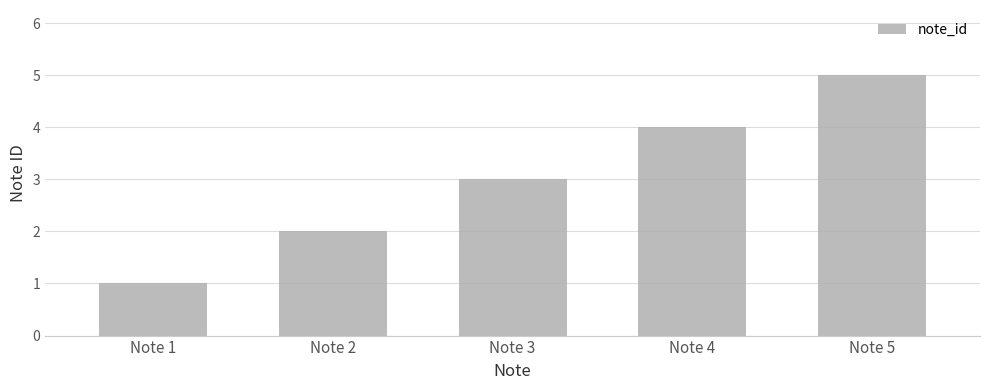

List the labels in order of value, largest first.

Note 5, Note 4, Note 3, Note 2, Note 1